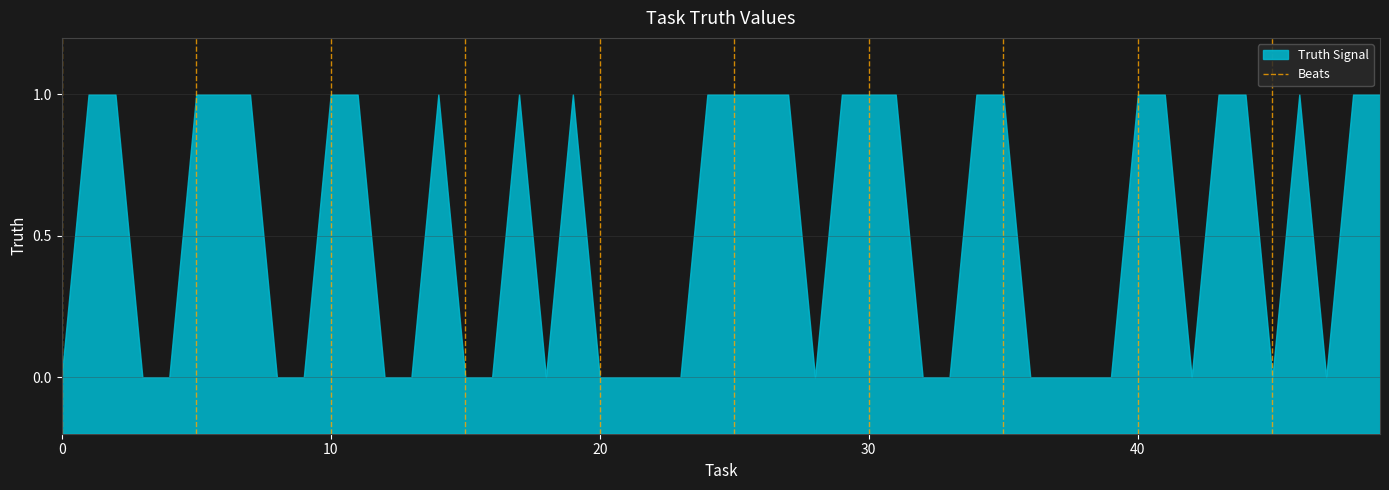

Between 0 and 10, which is larger?

10